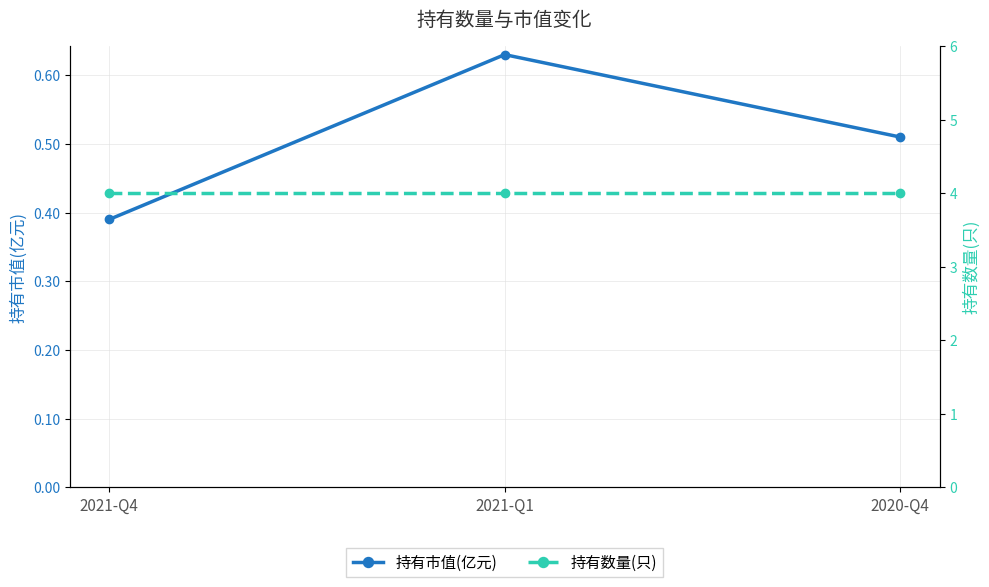

Which category has the lowest value in the 持有数量(只) series?

2021-Q4